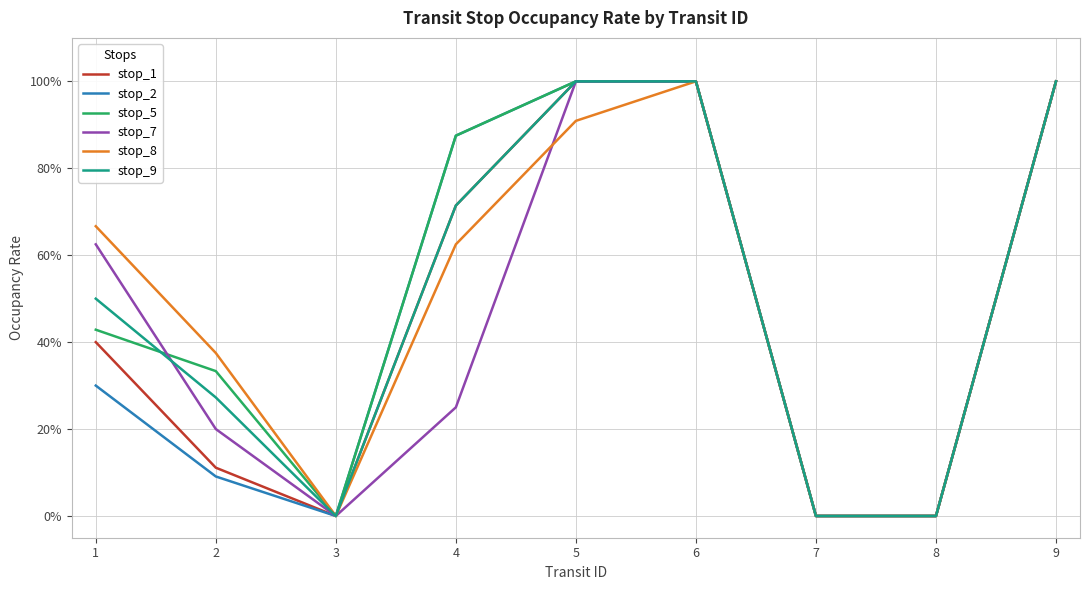

What are all the series names shown in the legend?

stop_1, stop_2, stop_5, stop_7, stop_8, stop_9